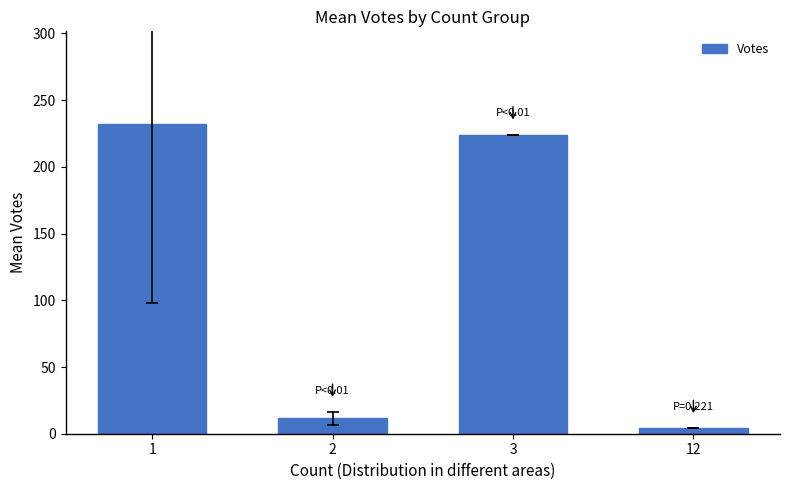

Rank the categories by value from lowest to highest.

12, 2, 3, 1